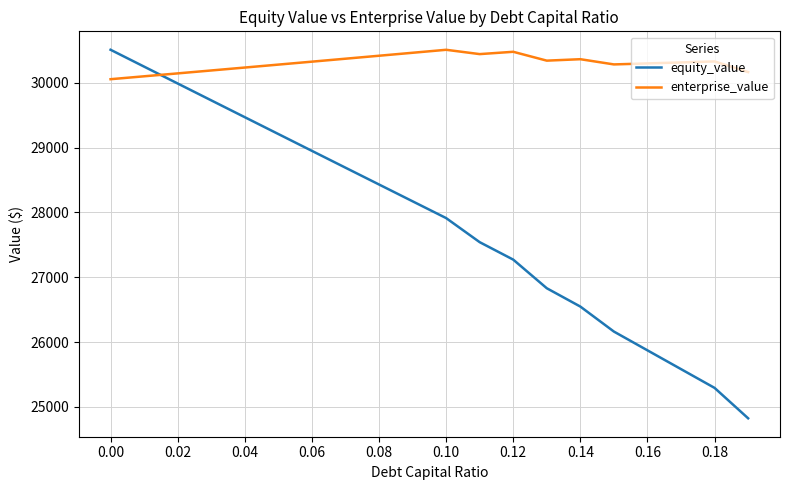

Rank the series by their average value, from lowest to highest.

equity_value, enterprise_value